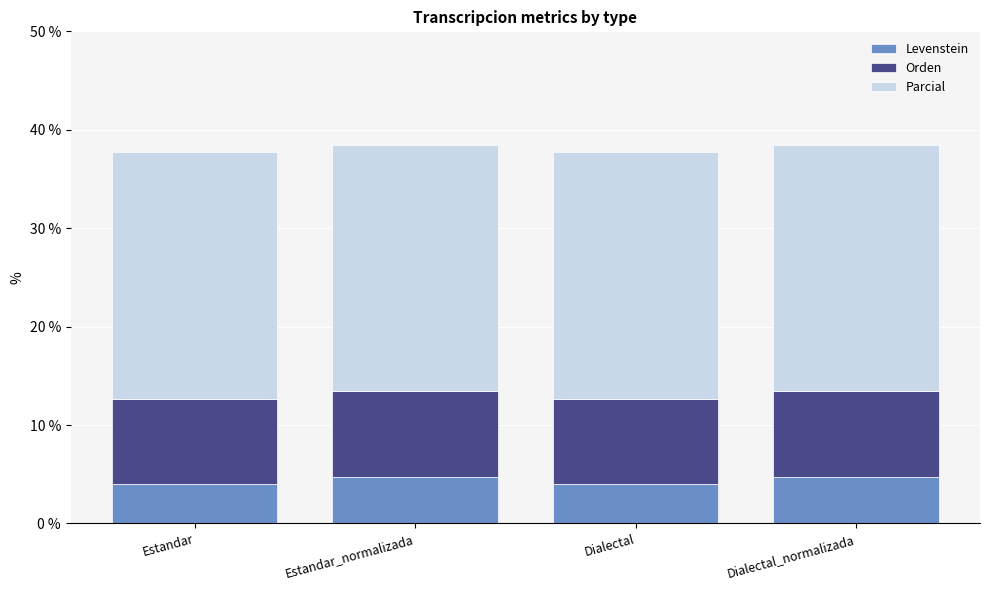

What is the total value across all series at Dialectal_normalizada?

38.5